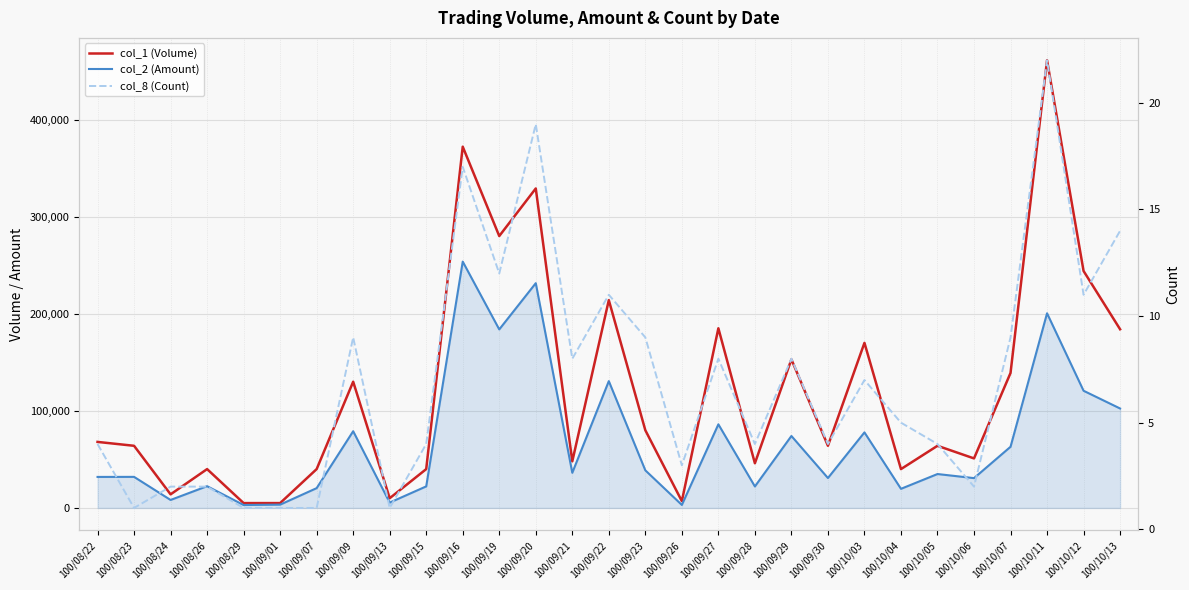

Which series has the largest range (max minus min)?

col_1 (Volume)